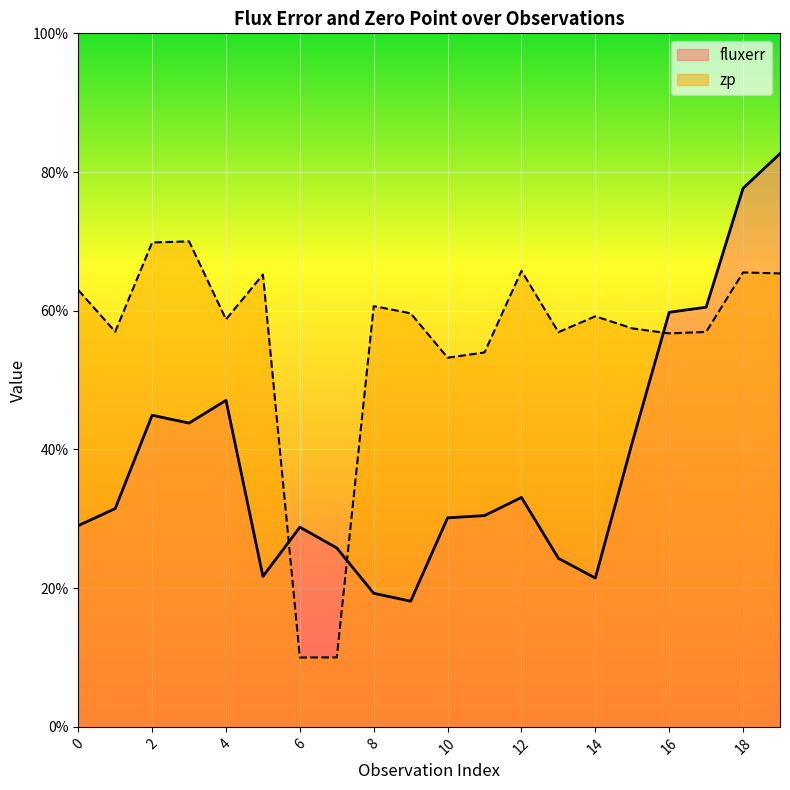

How many interior local peaks does the fluxerr series have?

4